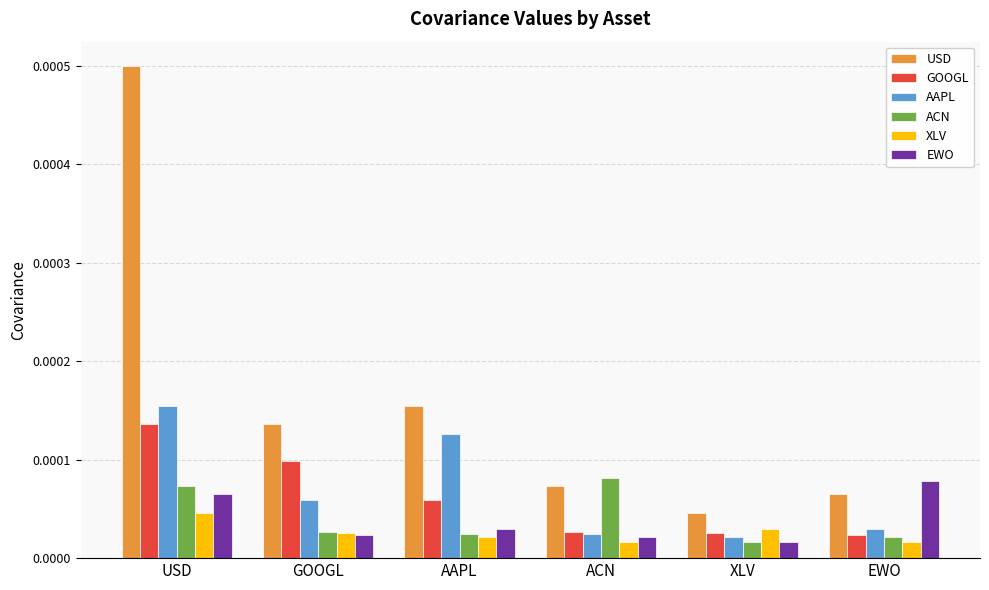

Which series has the largest total across all categories?

USD